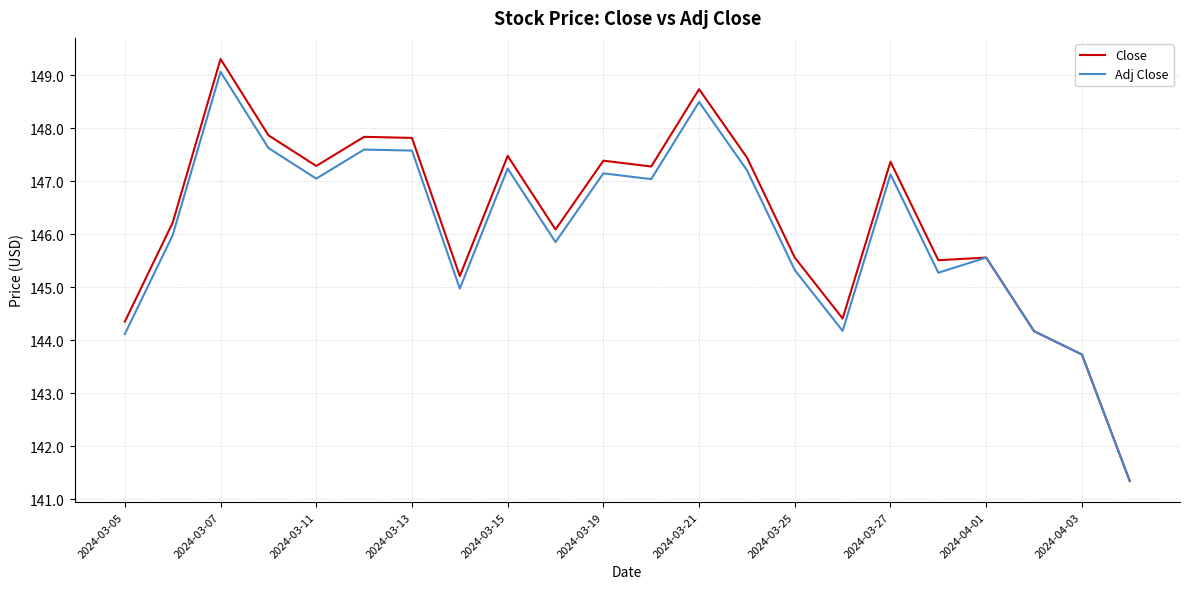

What is the smallest value displayed?

141.3